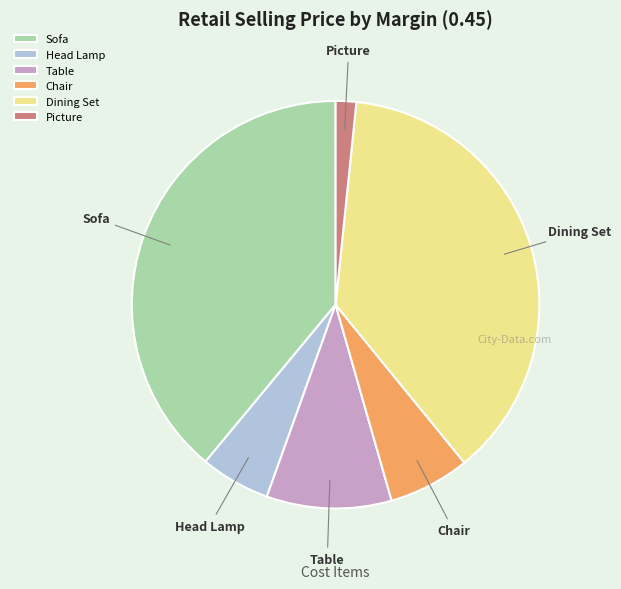

True or false: Table accounts for 1% of the total.

False